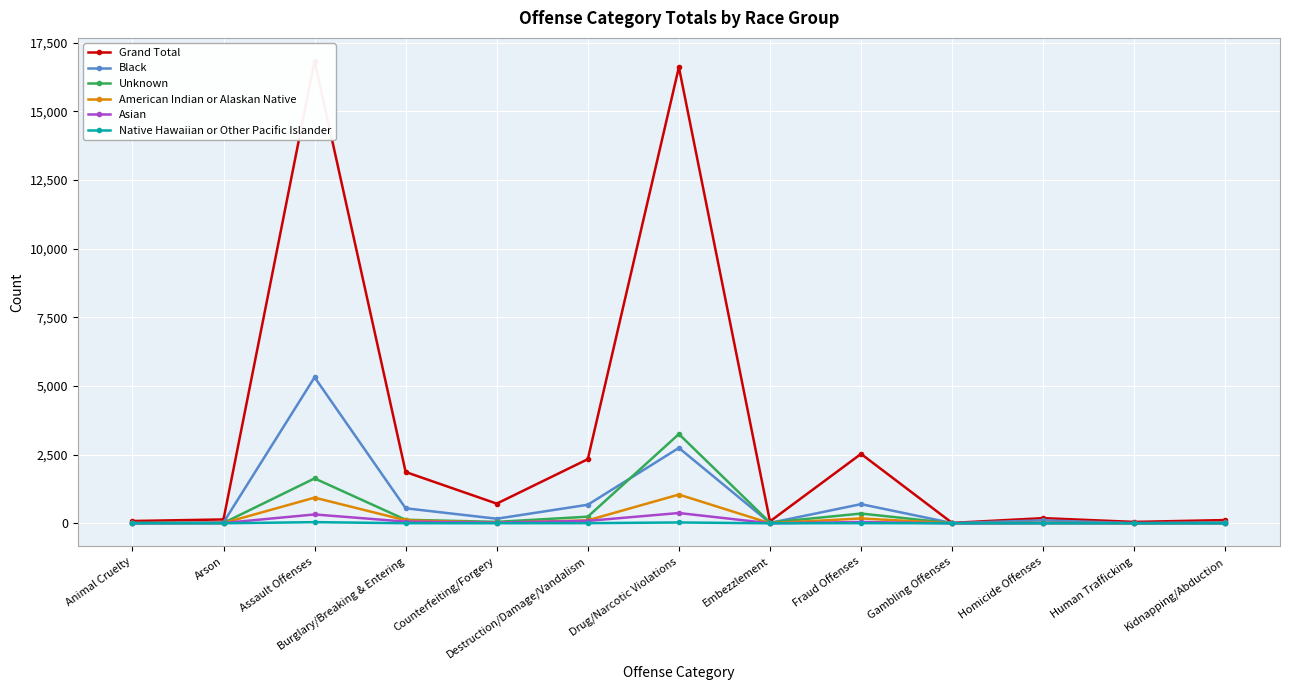

At which label does Unknown reach its peak?

Drug/Narcotic Violations